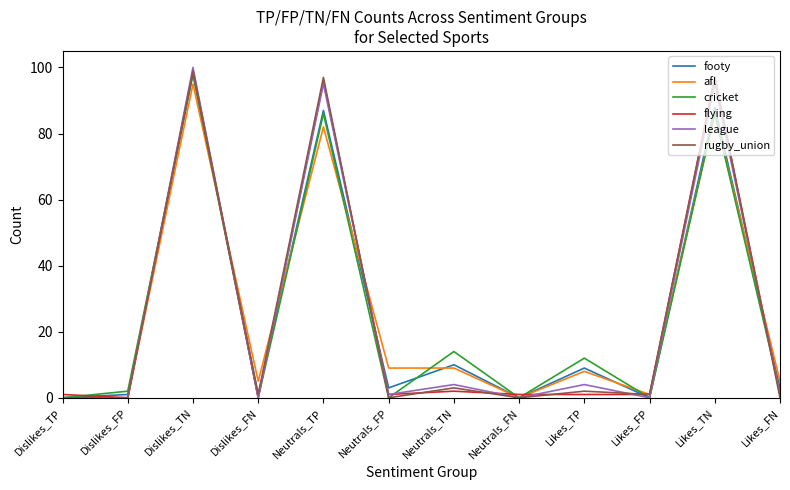

At which label is afl closest to 47?

Neutrals_TP